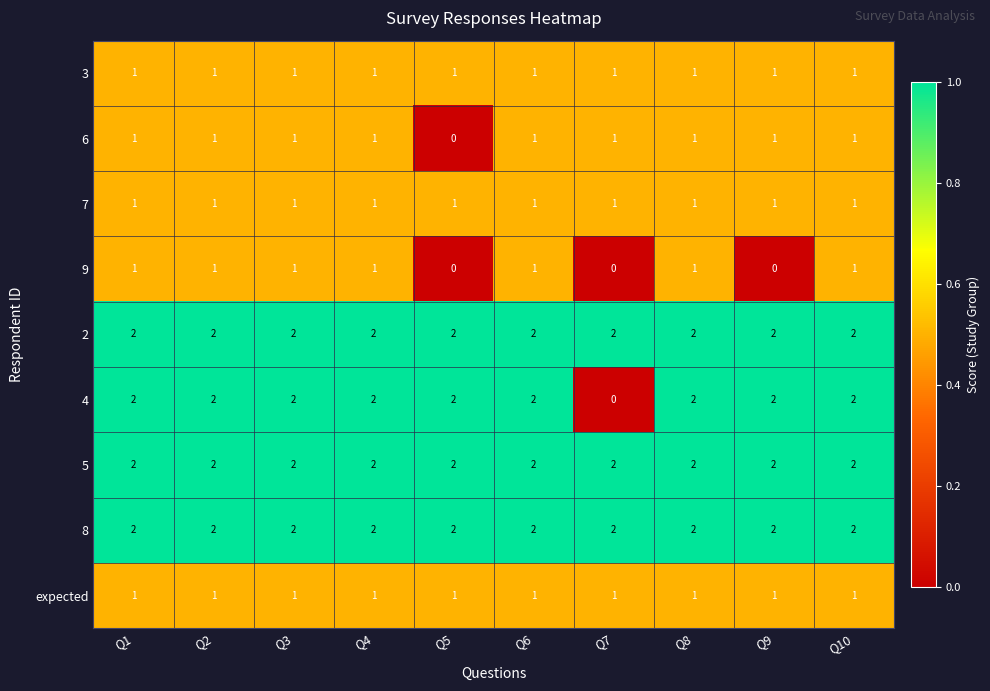

What is the sum of all 4 values?

18